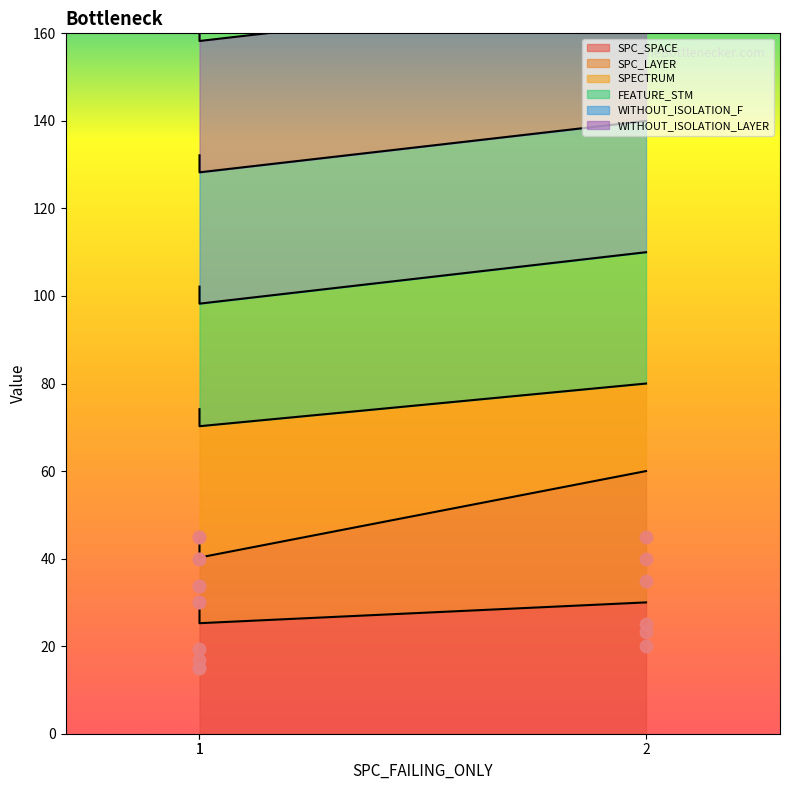

Which series has the largest total across all categories?

FEATURE_STM